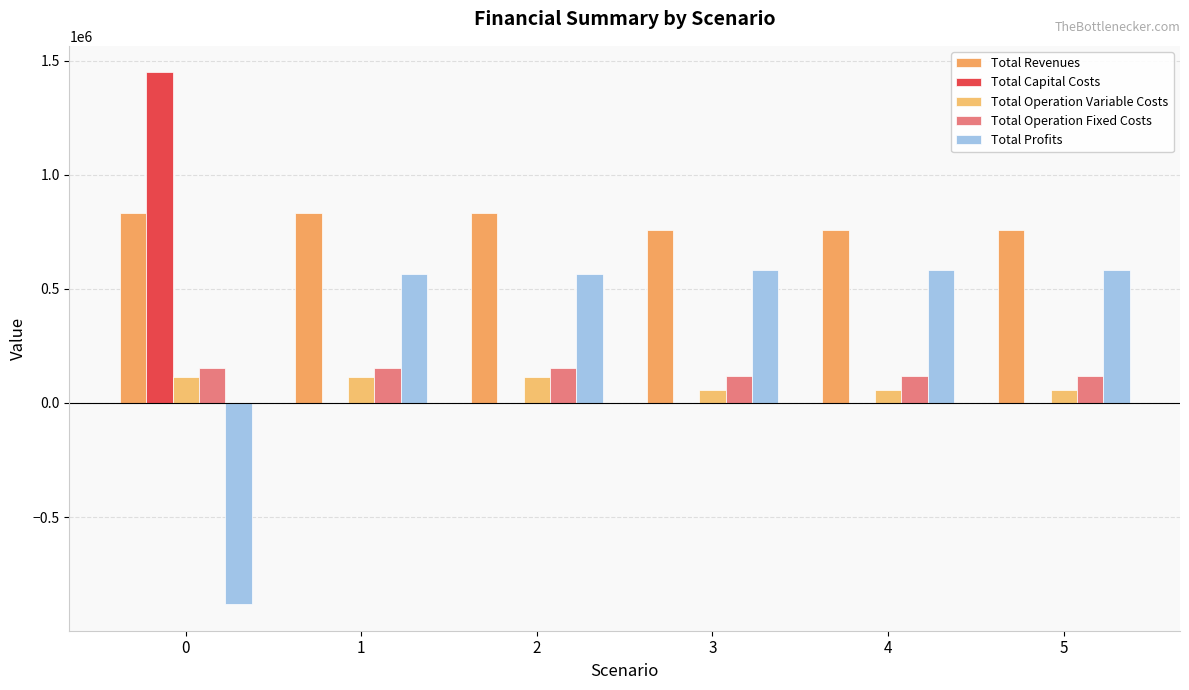

Which series has the widest spread of values?

Total Profits